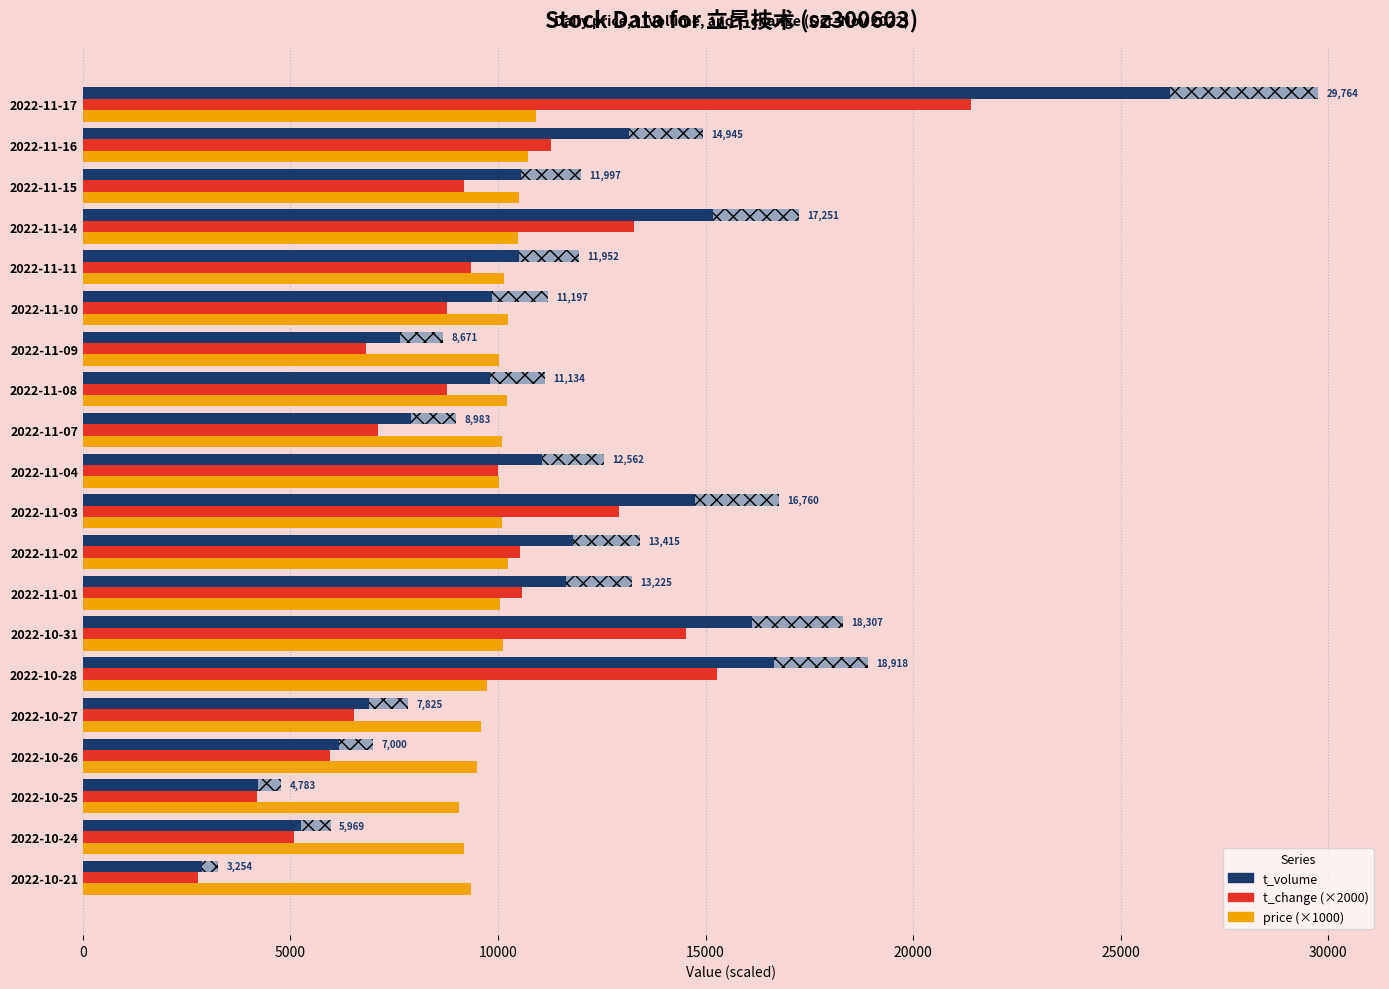

Is it true that t_change (×2000) equals 10580 at 2022-11-01?

True